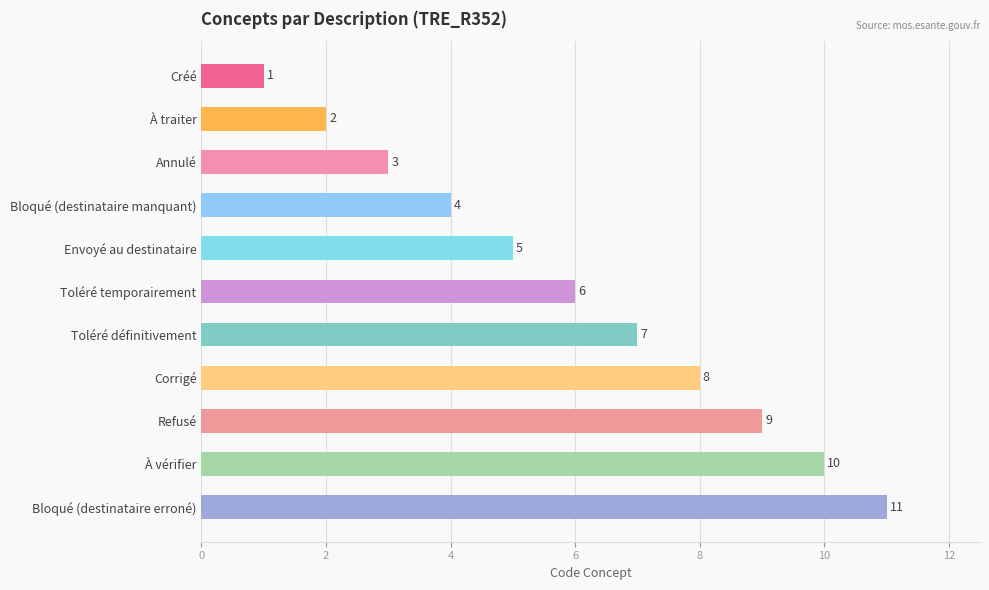

The value at Corrigé is 8. True or false?

True